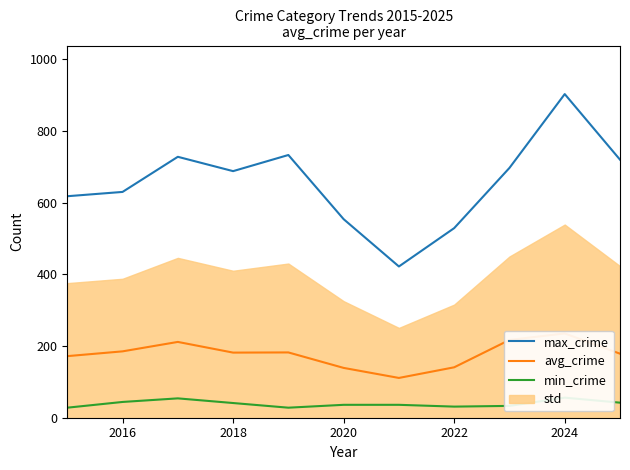

What is the highest value of the max_crime series?

903